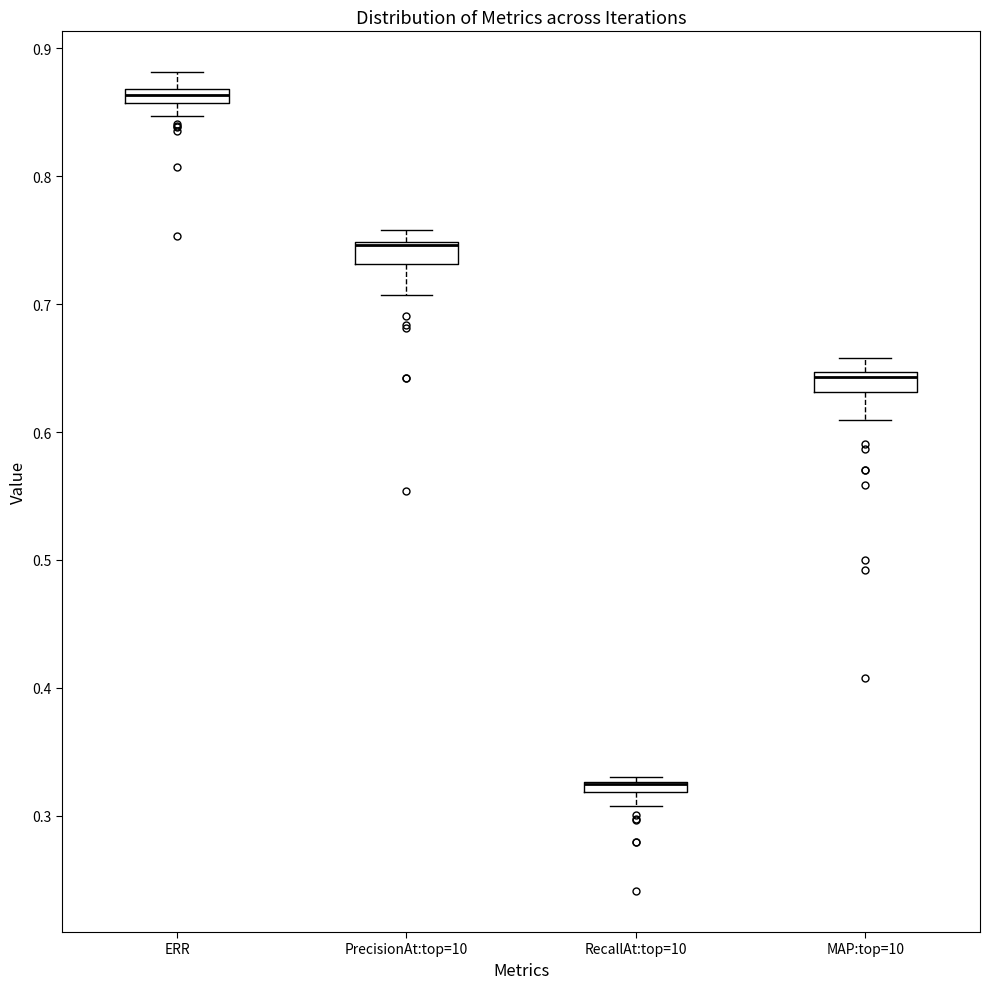

Where does the lower whisker of the box for PrecisionAt:top=10 end on the y-axis? The values are not printed on the chart, so give them approximately, as read against the axis.

0.71